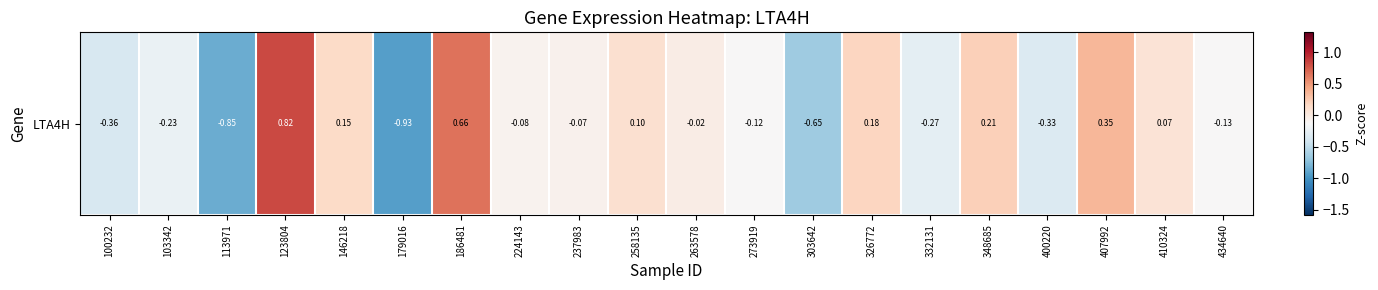

What is the difference between the second highest and second lowest values?

1.5